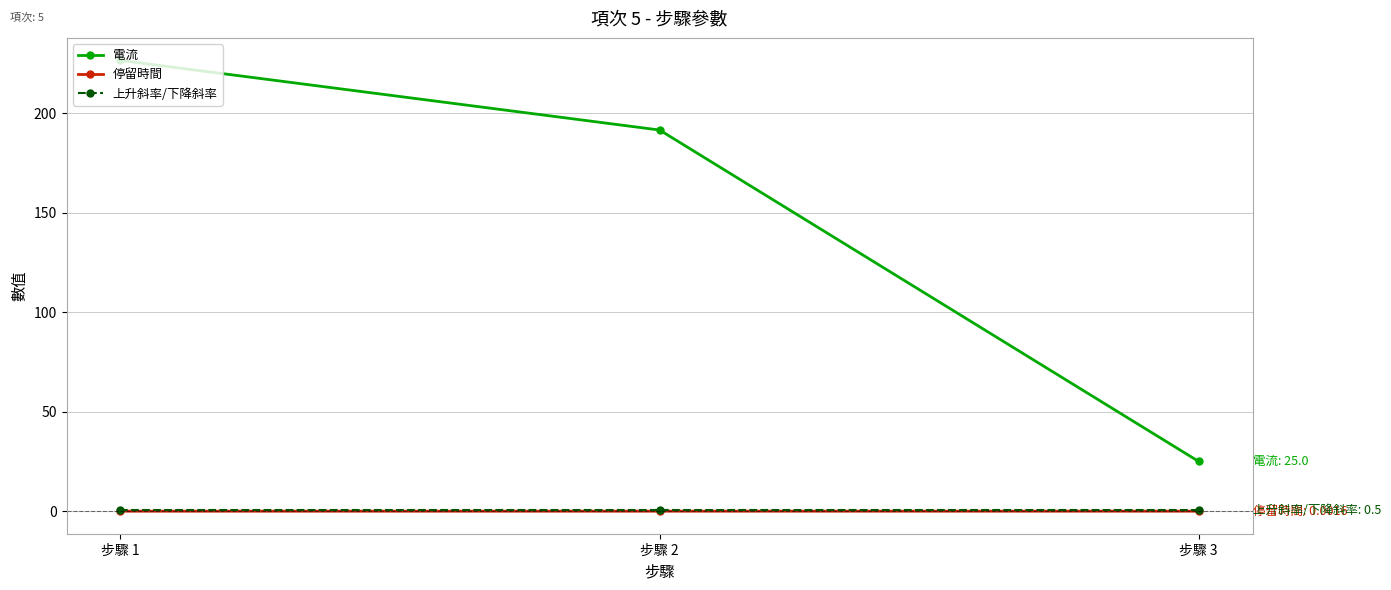

How many series are shown in this chart?

3